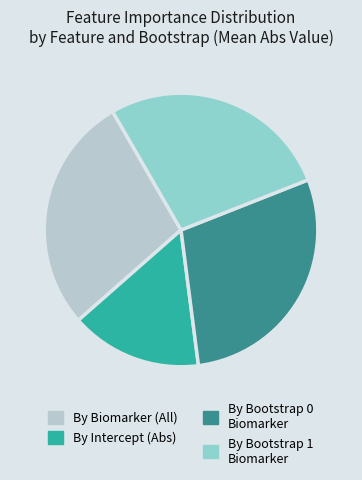

How many segments does this pie chart have?

4